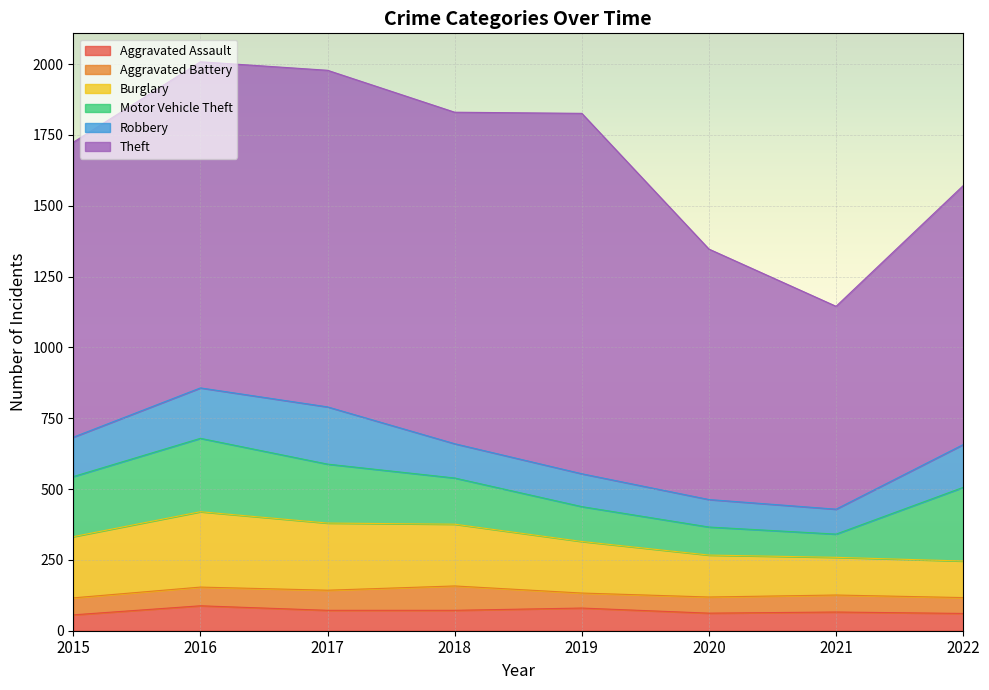

Which series has the widest spread of values?

Theft